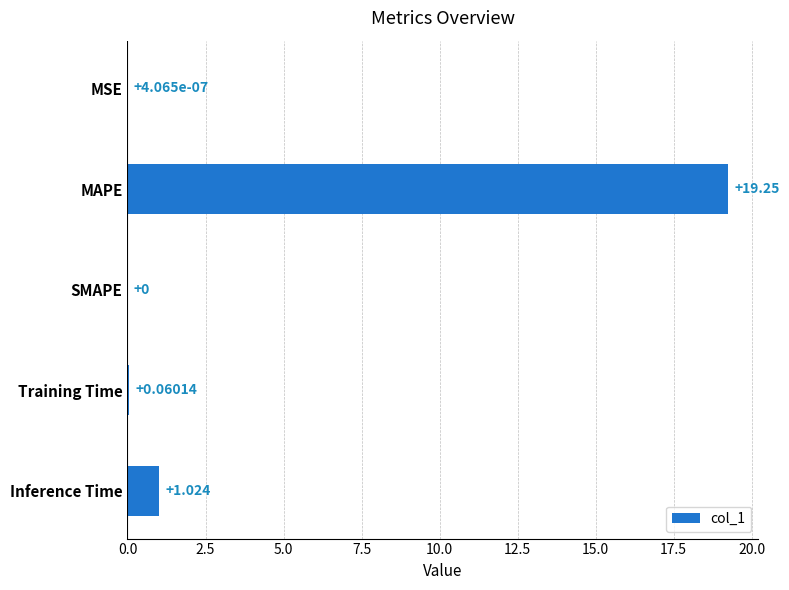

What is the maximum value shown in the chart?

19.2